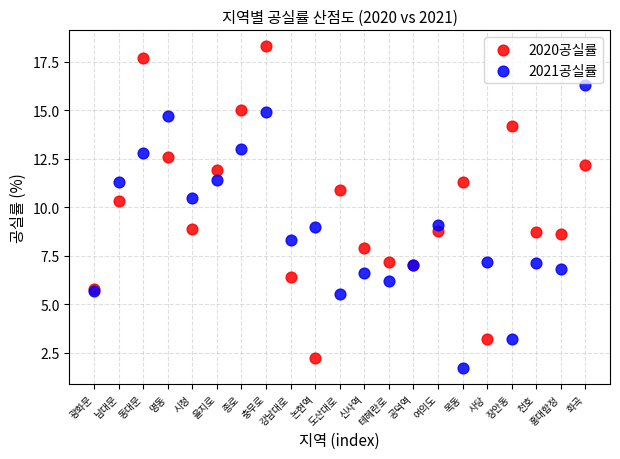

Across all series, what Y value is closest to 10?

10.3